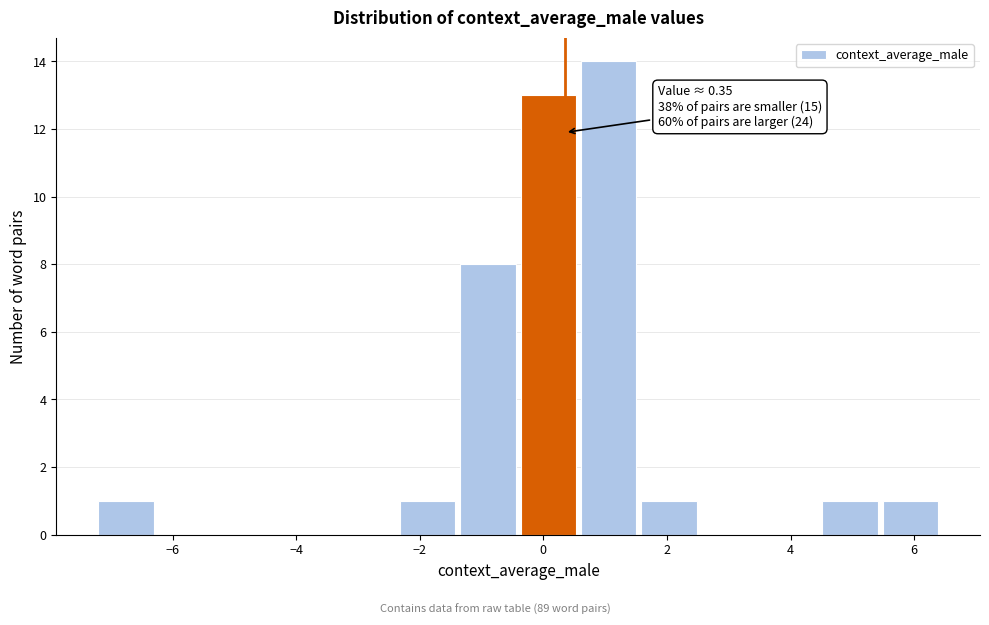

Which range on the x-axis has the tallest bar?

0.6 to 1.6